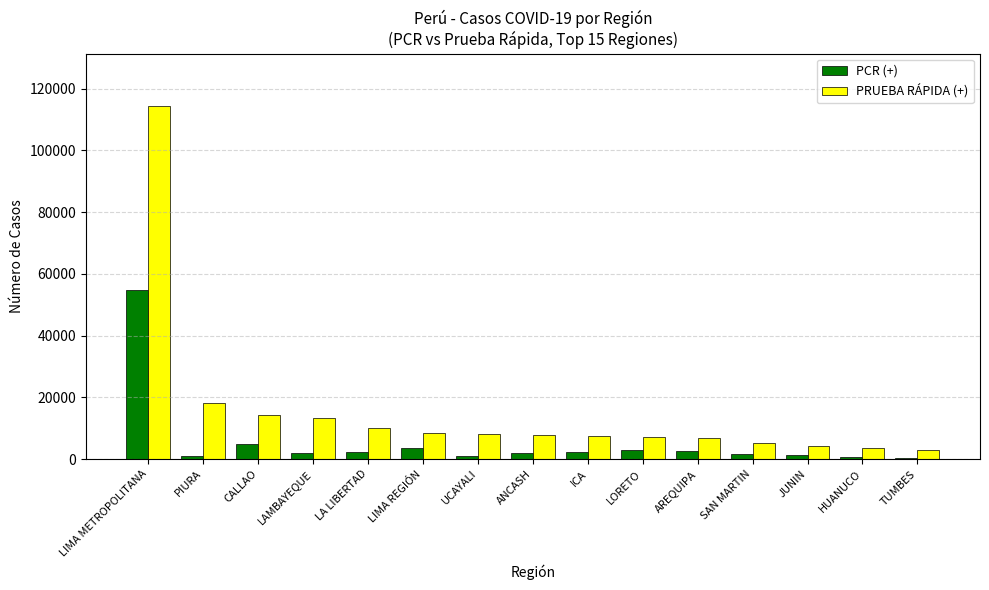

List the series in order of their peak value, highest first.

PRUEBA RÁPIDA (+), PCR (+)